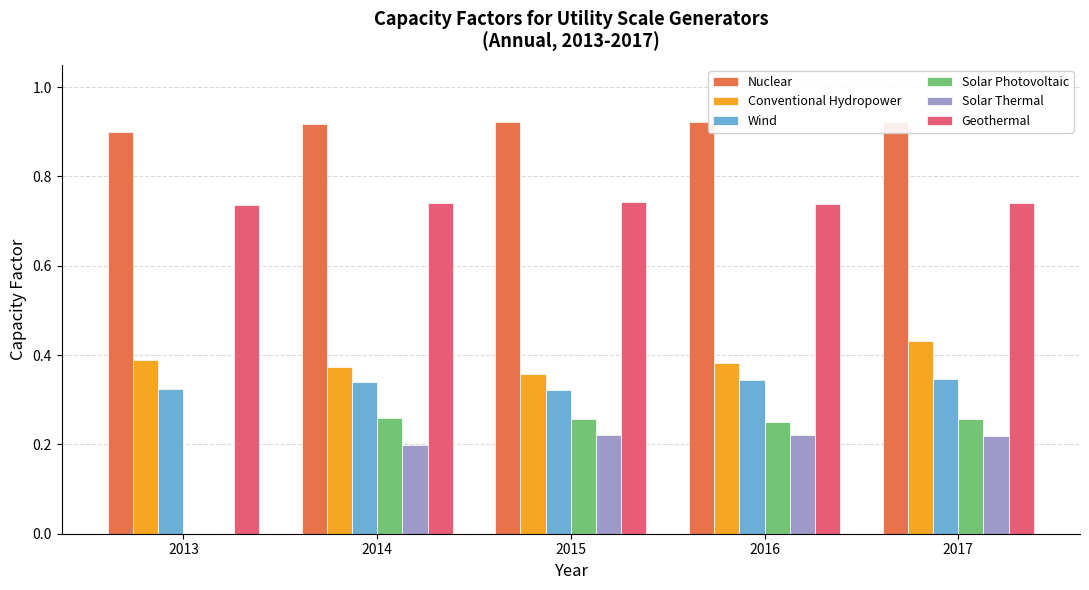

What is the sum of all Conventional Hydropower values?

1.9